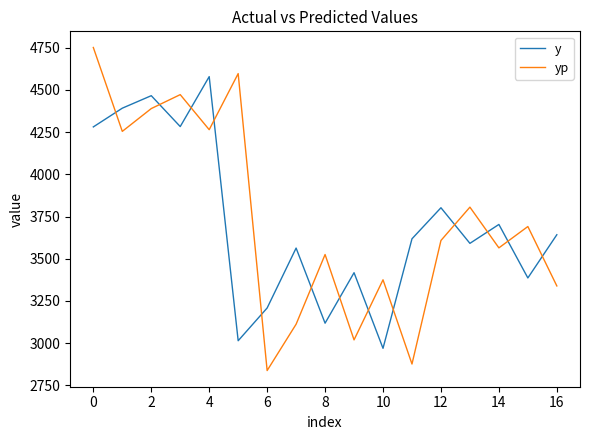

How many lines are shown in the chart?

2